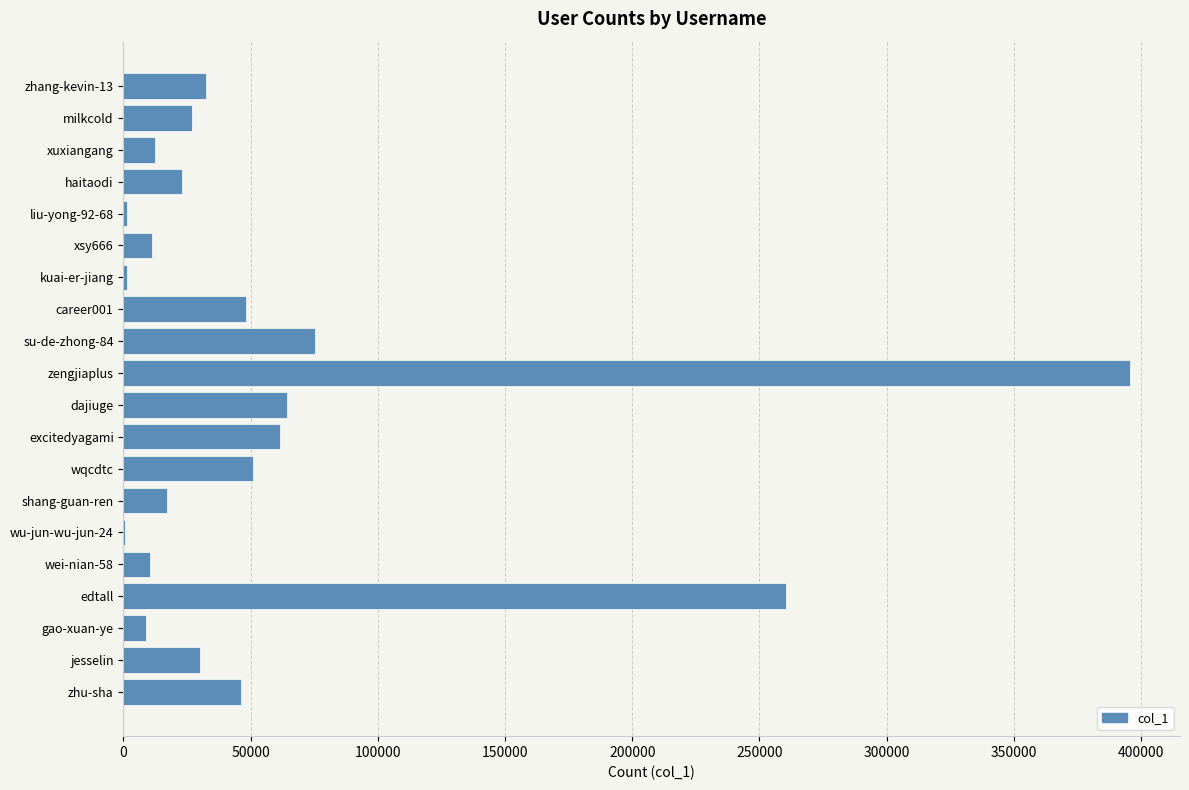

What is the maximum value shown in the chart?

395574